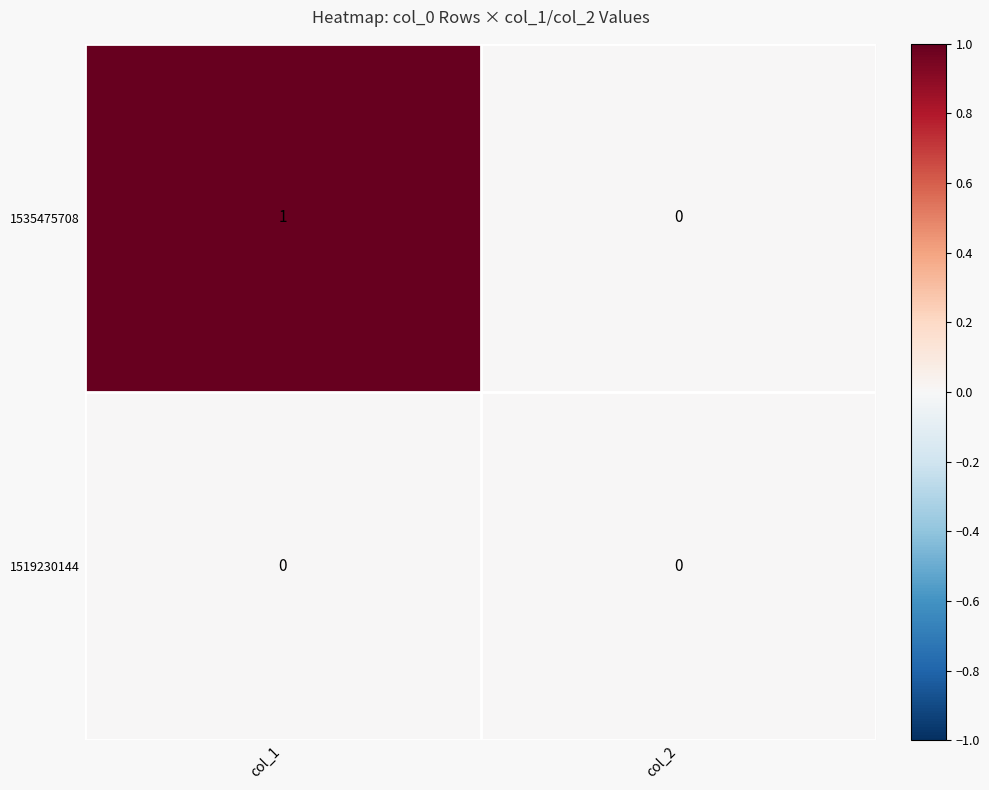

Reading right to left, what are all the values shown in this chart?

1535475708: 0	1
1519230144: 0	0